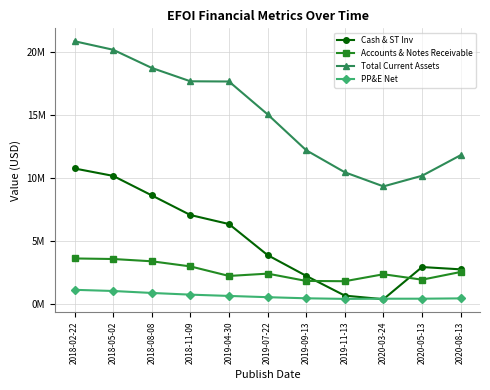

True or false: Total Current Assets and Accounts & Notes Receivable intersect in this chart.

False